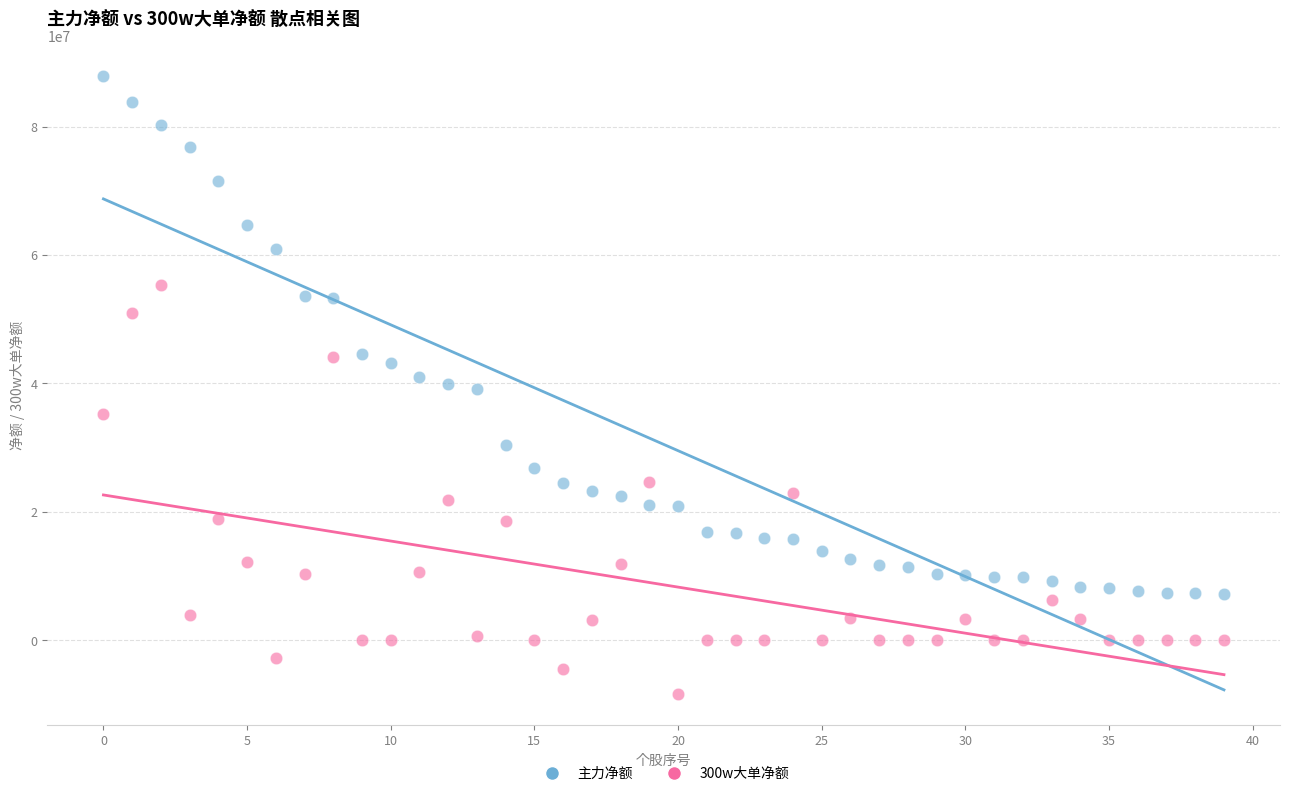

Across all data points, what is the range of Y values (max minus min)?

96159186